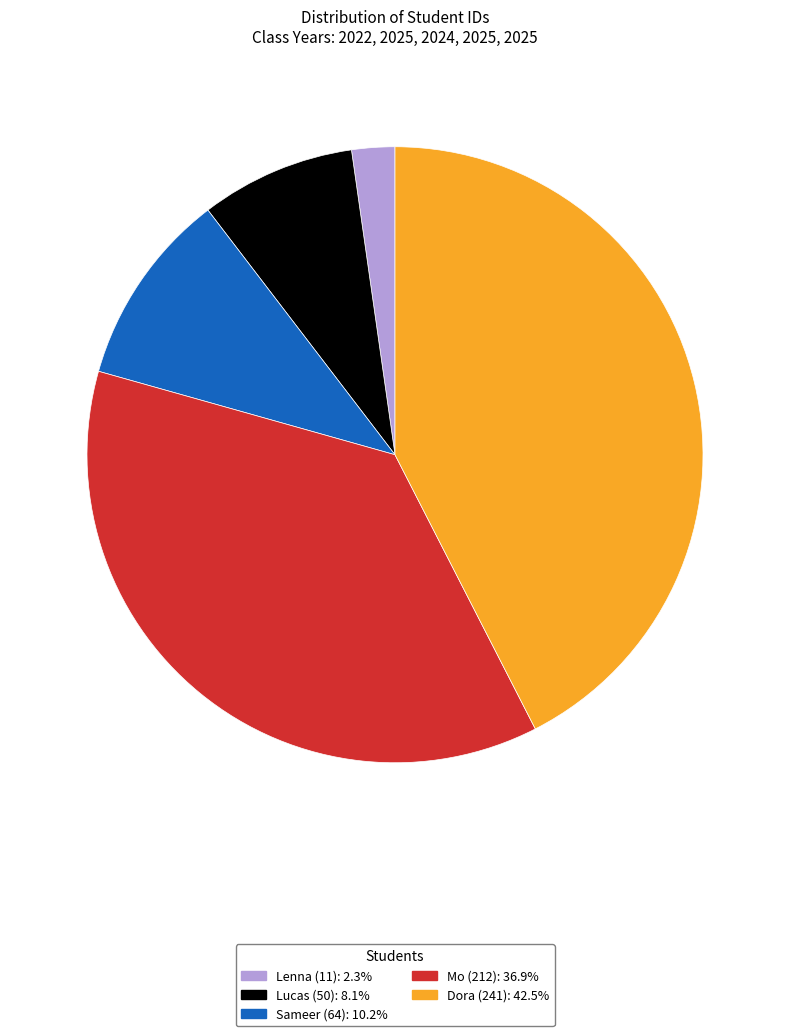

Approximately how many times larger is the value at Dora (241) compared to Lenna (11)?

18.8